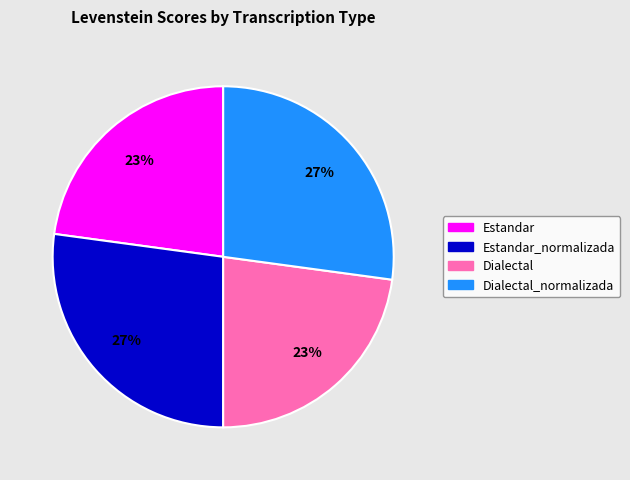

Approximately how many times larger is the value at Estandar compared to Dialectal?

1.0